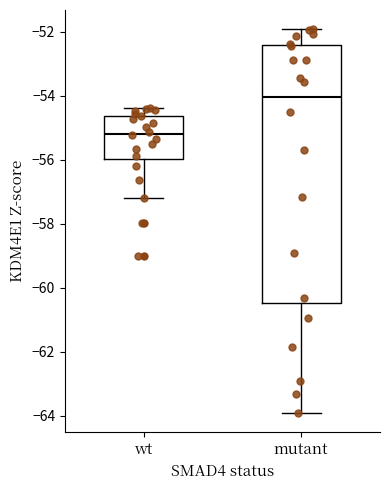

Where is the upper edge of the box for mutant on the y-axis? The values are not printed on the chart, so give them approximately, as read against the axis.

-52.4